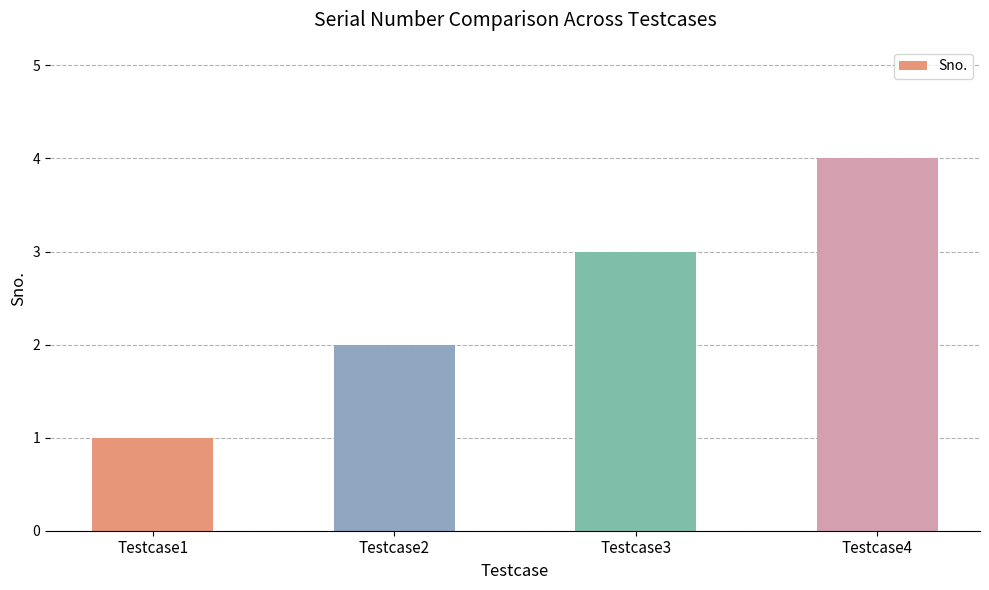

Reading left to right, extract all data points from this chart.

Testcase1=1	Testcase2=2	Testcase3=3	Testcase4=4